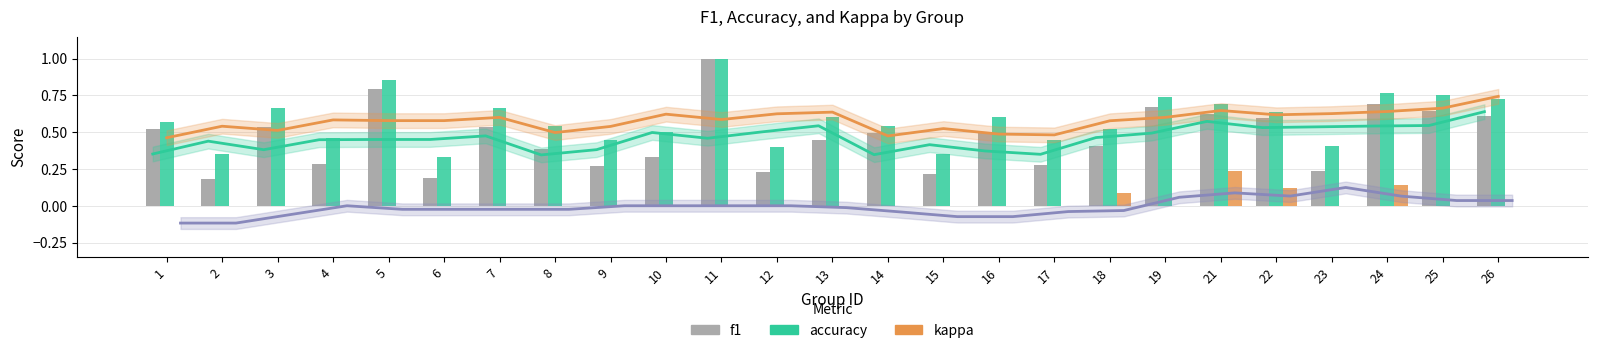

Which series has the largest total across all categories?

accuracy